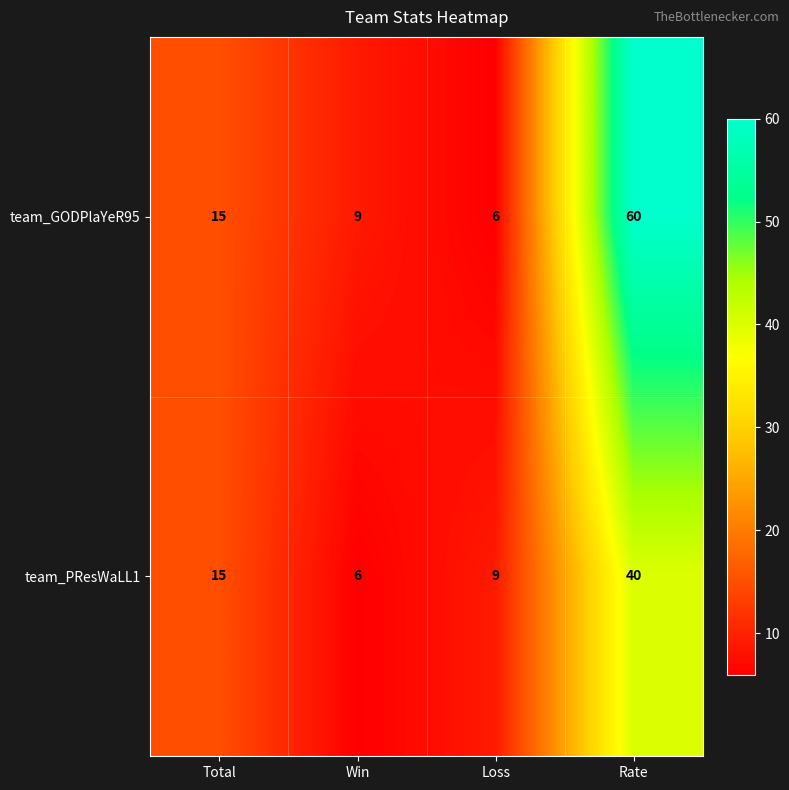

Reading left to right, extract all data points from this chart.

team_GODPlaYeR95: 15	9	6	60
team_PResWaLL1: 15	6	9	40